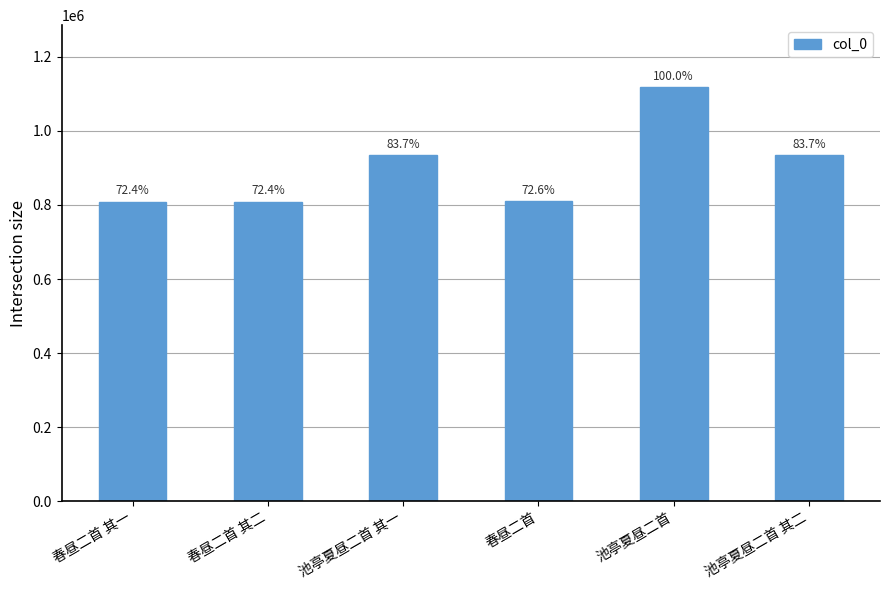

List the labels in order of value, largest first.

池亭夏昼二首, 池亭夏昼二首 其一, 池亭夏昼二首 其二, 春昼二首, 春昼二首 其二, 春昼二首 其一